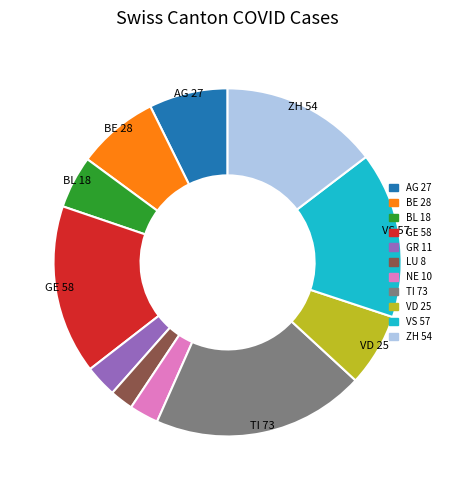

Is there any slice that represents more than half of the pie?

No